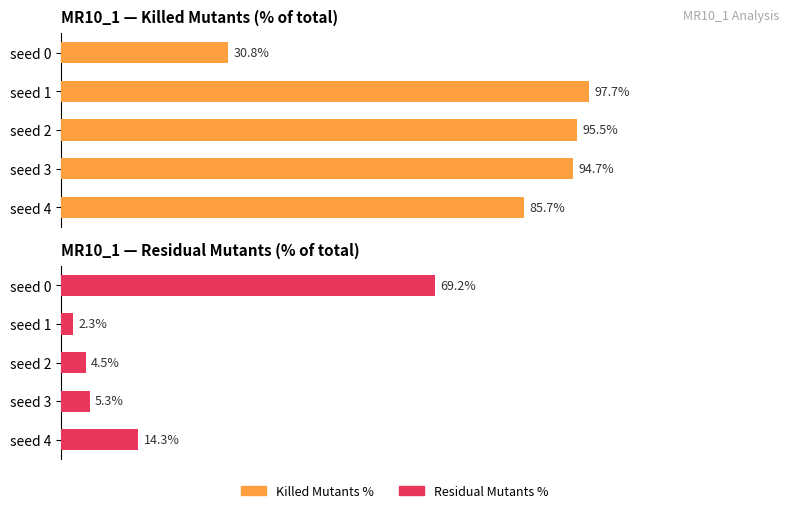

What is the difference between the maximum and minimum values in the Residual Mutants % series?

66.9